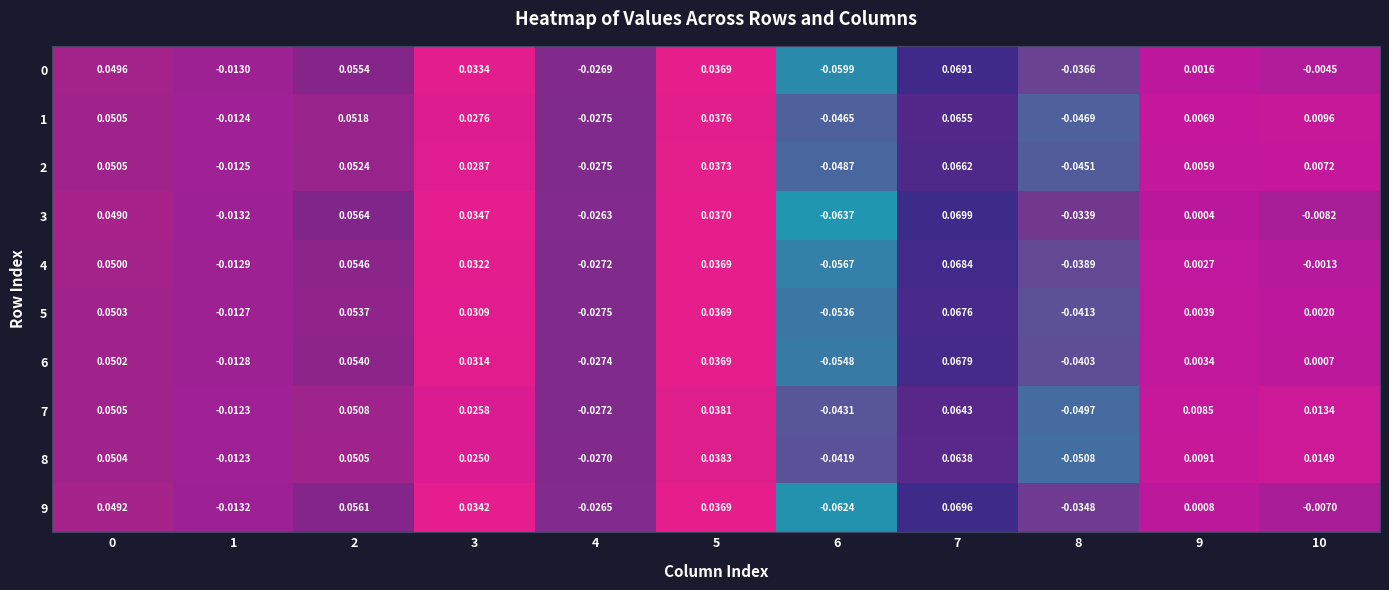

Is the value of 3 at 3 greater than the value of 8 at 10?

Yes